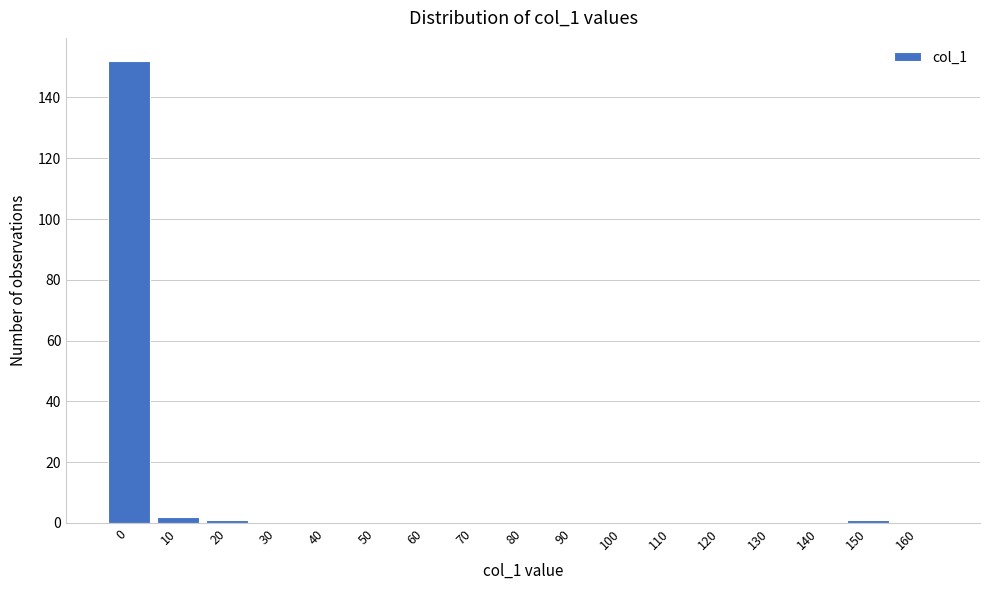

Reading left to right, transcribe all the data shown in this chart.

0=152	10=2	20=1	30=0	40=0	50=0	60=0	70=0	80=0	90=0	100=0	110=0	120=0	130=0	140=0	150=1	160=0